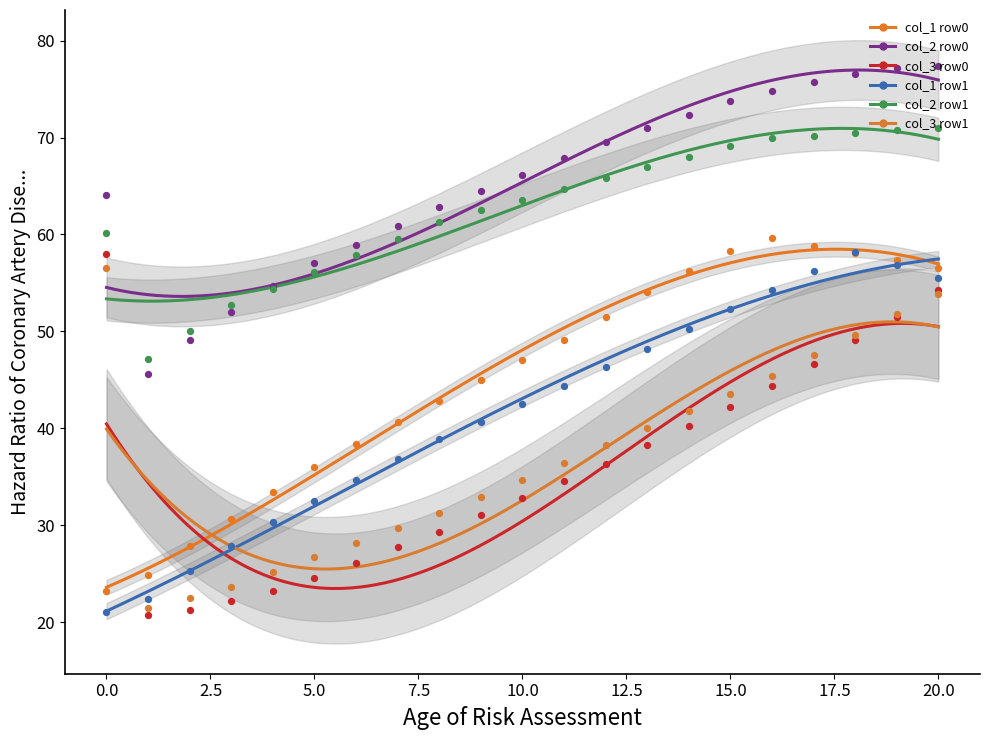

At how many categories does at least one series exceed 23?

21